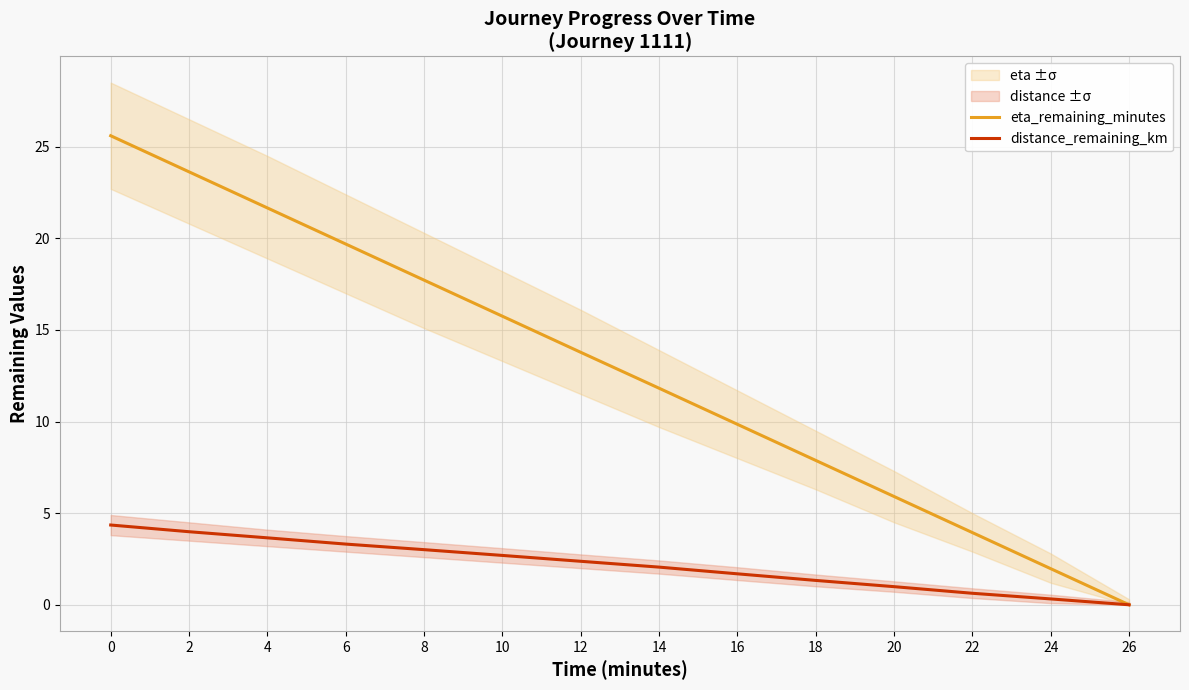

Reading left to right, transcribe all the data shown in this chart.

eta_remaining_minutes: 0=25.6	2=23.6	4=21.7	6=19.7	8=17.7	10=15.8	12=13.8	14=11.8	16=9.8	18=7.9	20=5.9	22=3.9	24=2.0	26=0.0
distance_remaining_km: 0=4.4	2=4.0	4=3.7	6=3.3	8=3.0	10=2.7	12=2.4	14=2.1	16=1.7	18=1.3	20=1.0	22=0.6	24=0.3	26=0.0